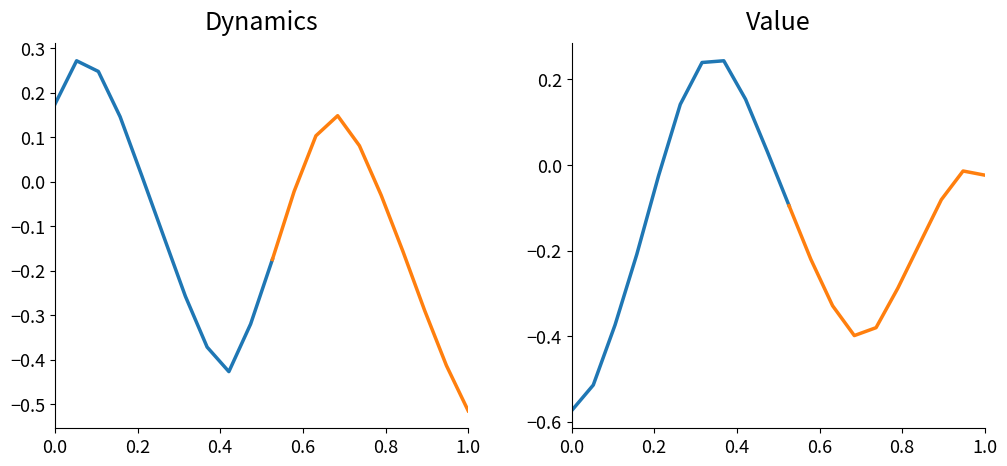

True or false: the data has more than 0 interior local peaks.

True